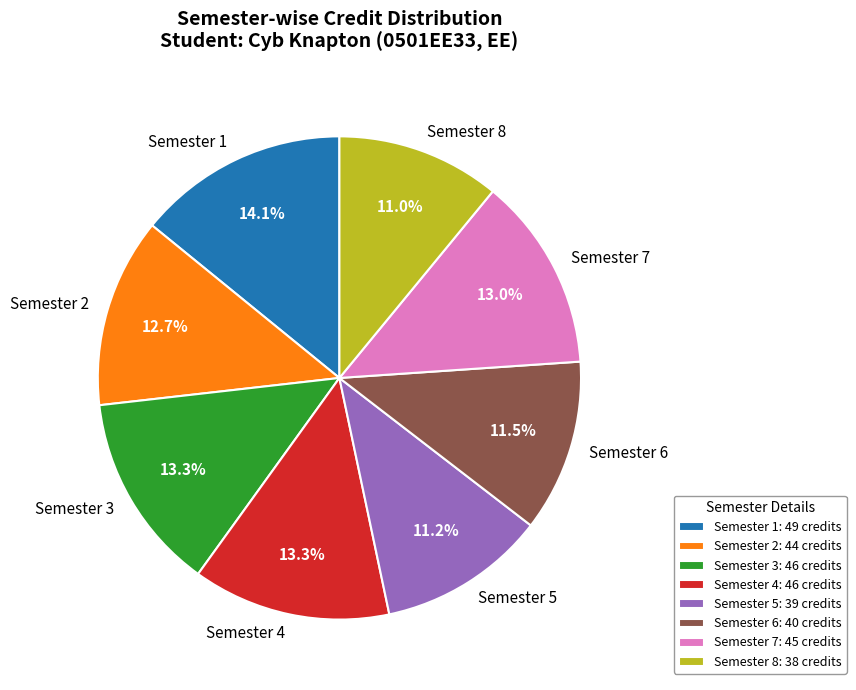

Is it true that Semester 8 is 17% of the pie?

False